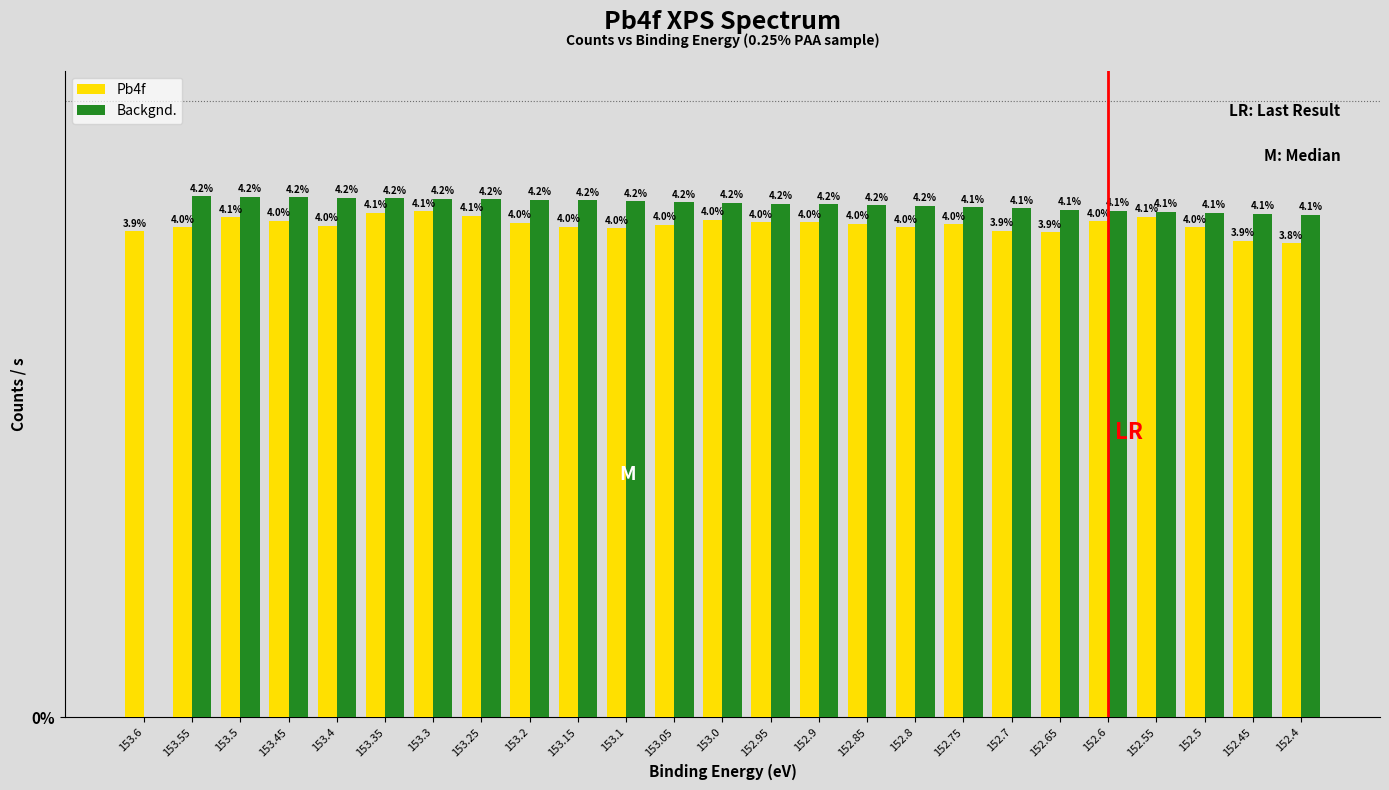

What are all the series names shown in the legend?

Pb4f, Backgnd.